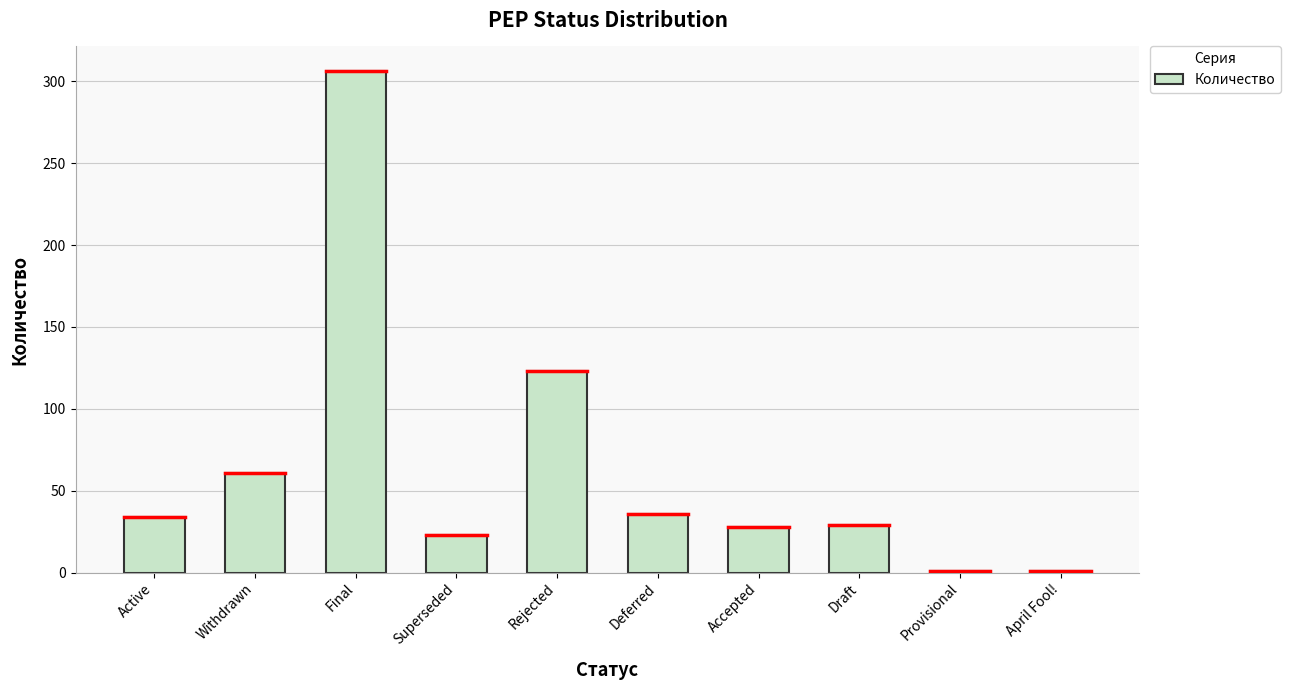

What is the change in value from Superseded to Provisional?

-22